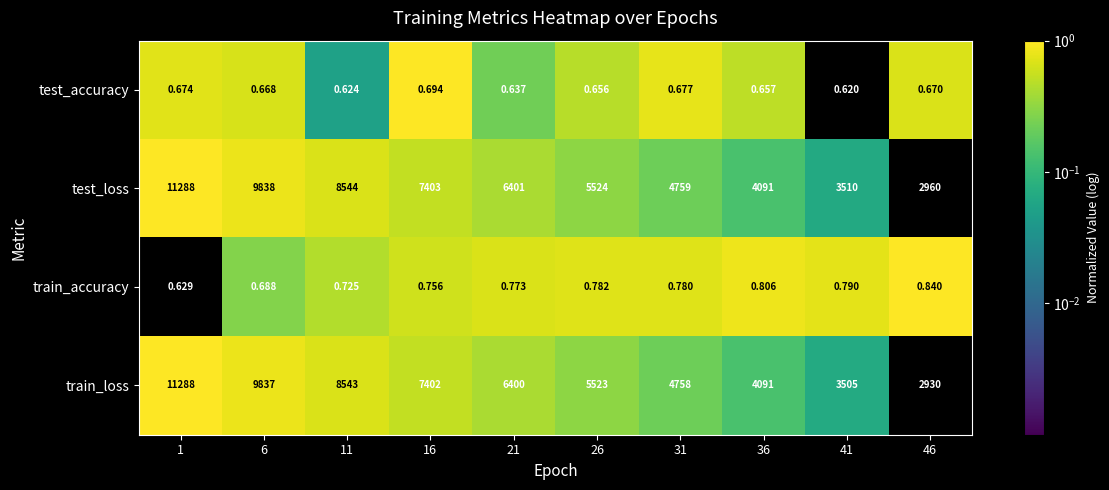

Between 36 and 41, which series saw the biggest shift?

train_loss